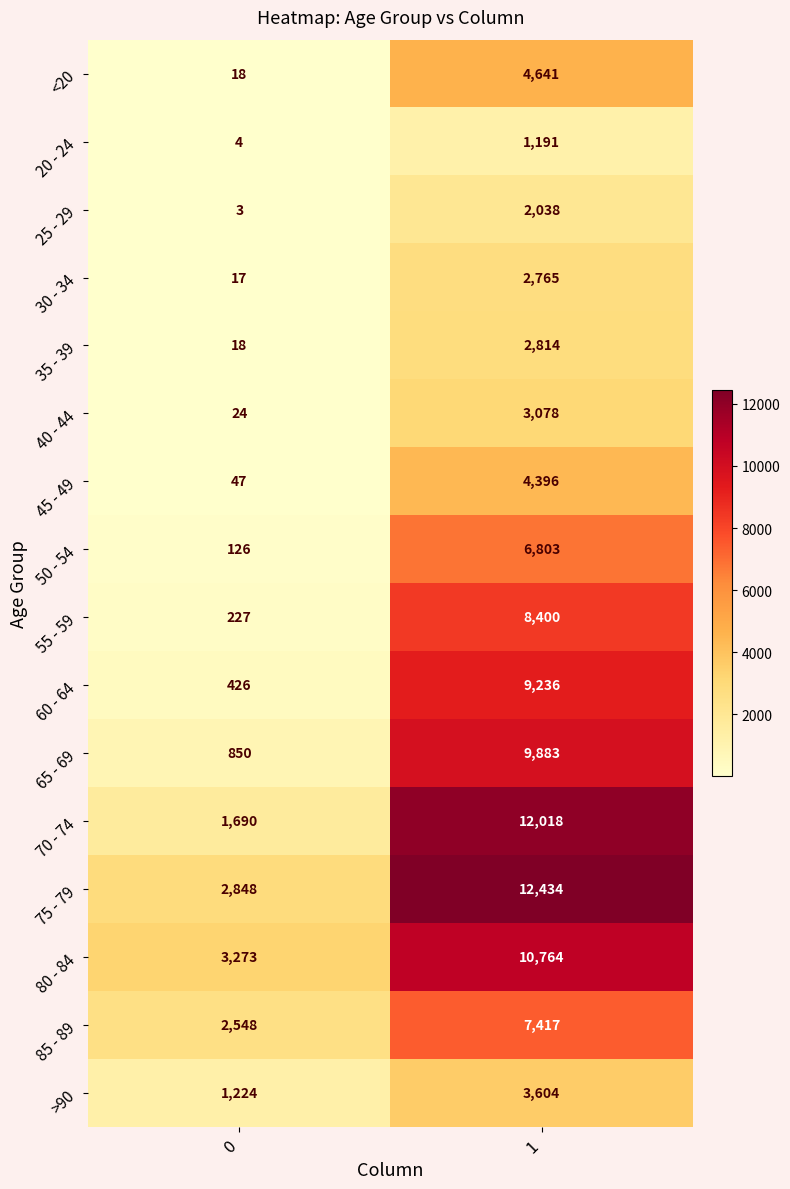

Is it true that 55 - 59 equals 337 at 0?

False